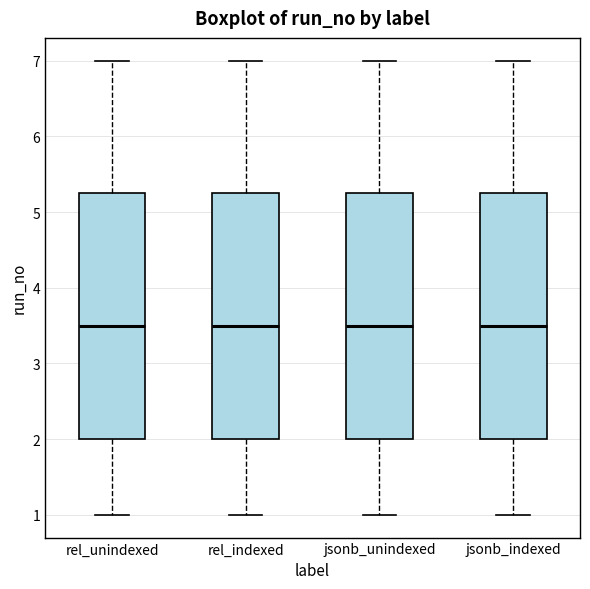

Reading left to right, read every box against the y-axis: the position of its median line, the range the box covers, and the ends of its whiskers. The values are not printed on the chart, so give them approximately, as read against the axis.

rel_unindexed: median 3.5, box 2.0 to 5.3, whiskers 1.0 to 7.0
rel_indexed: median 3.5, box 2.0 to 5.3, whiskers 1.0 to 7.0
jsonb_unindexed: median 3.5, box 2.0 to 5.3, whiskers 1.0 to 7.0
jsonb_indexed: median 3.5, box 2.0 to 5.3, whiskers 1.0 to 7.0